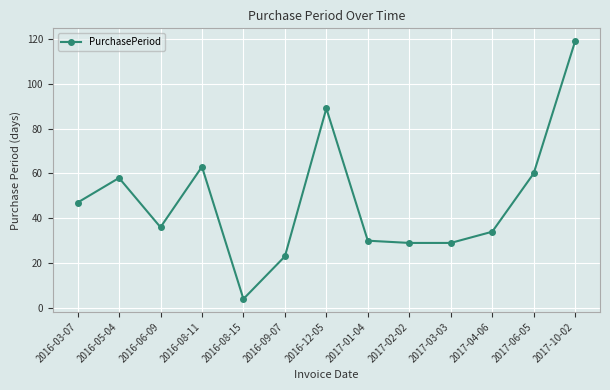

Is this an area chart (filled region under the line)?

No